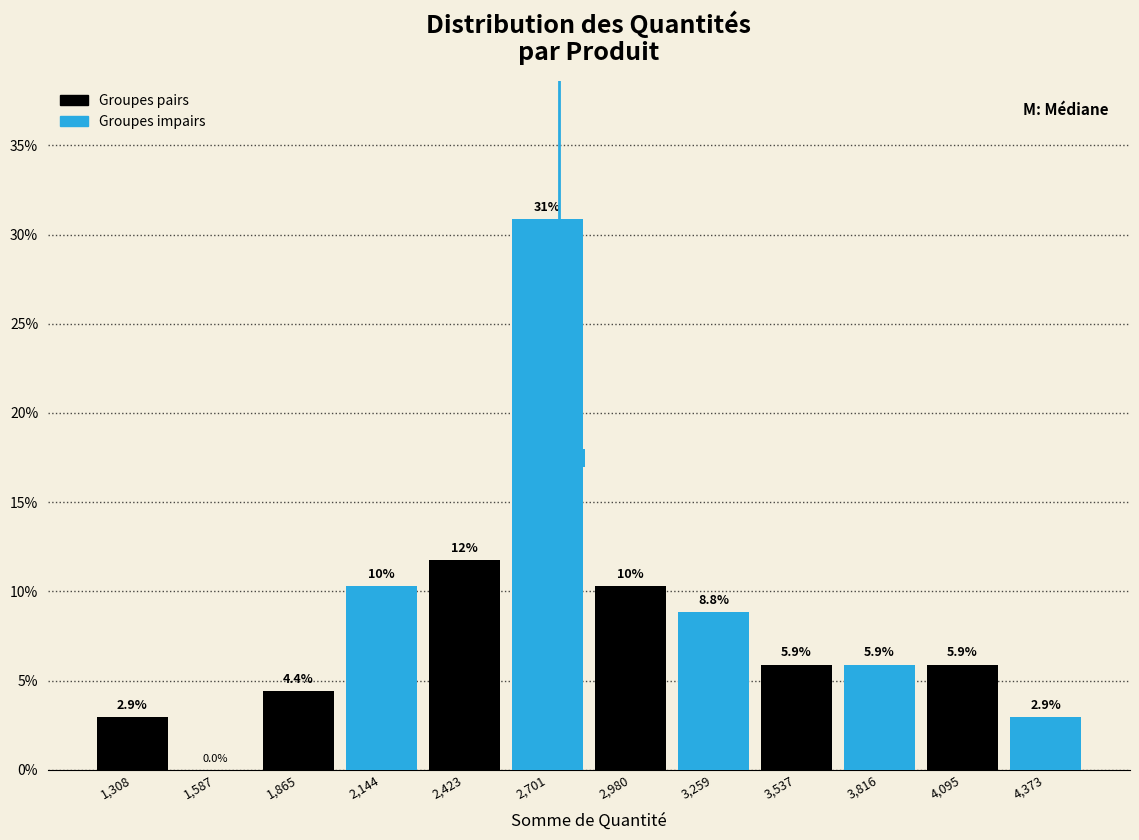

Which range on the x-axis has the tallest bar?

2550 to 2850